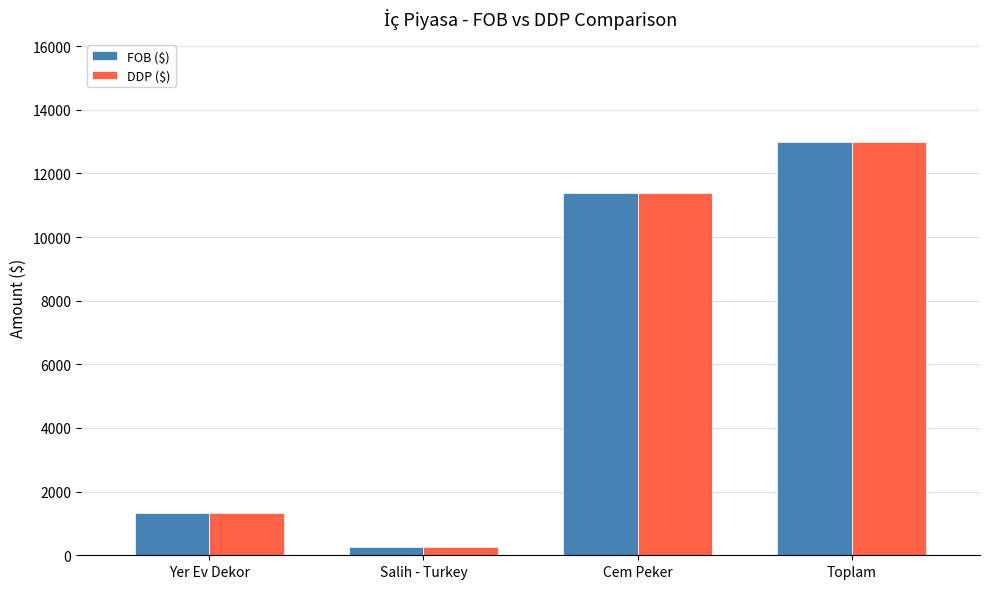

Read the FOB ($) value at Toplam.

12985.1